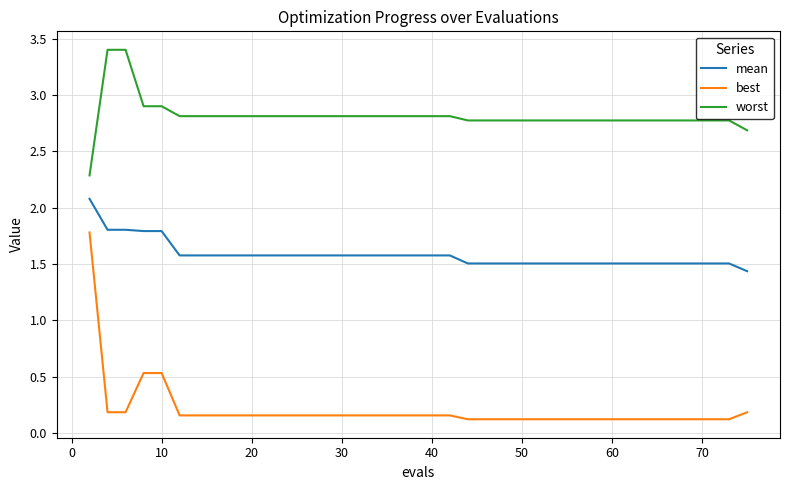

True or false: best and worst cross at least once.

False